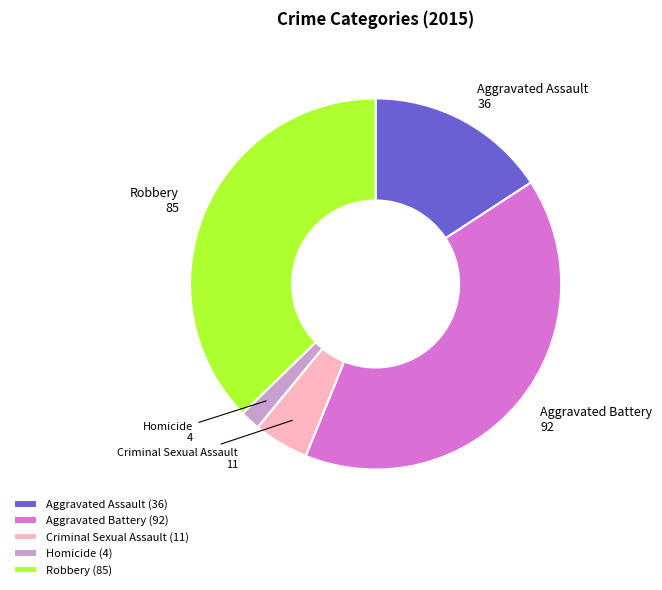

Does Homicide account for over 50% of the chart?

No